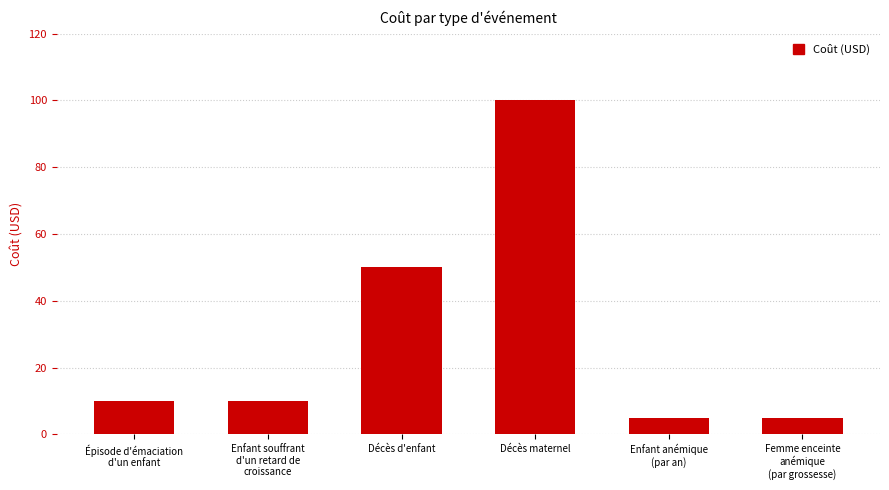

Reading left to right, transcribe all the data shown in this chart.

Épisode d'émaciation
d'un enfant=10	Enfant souffrant
d'un retard de
croissance=10	Décès d'enfant=50	Décès maternel=100	Enfant anémique
(par an)=5	Femme enceinte
anémique
(par grossesse)=5